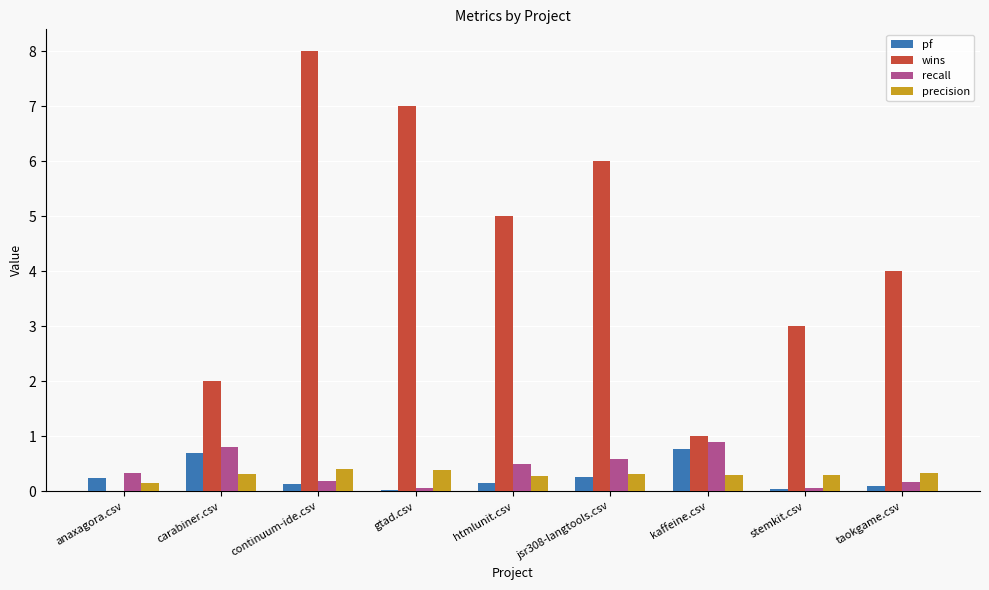

The value of recall at carabiner.csv is 1.2. True or false?

False